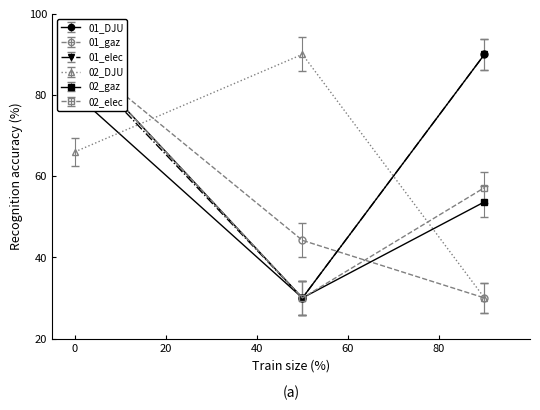

What is the smallest value displayed?

30.0